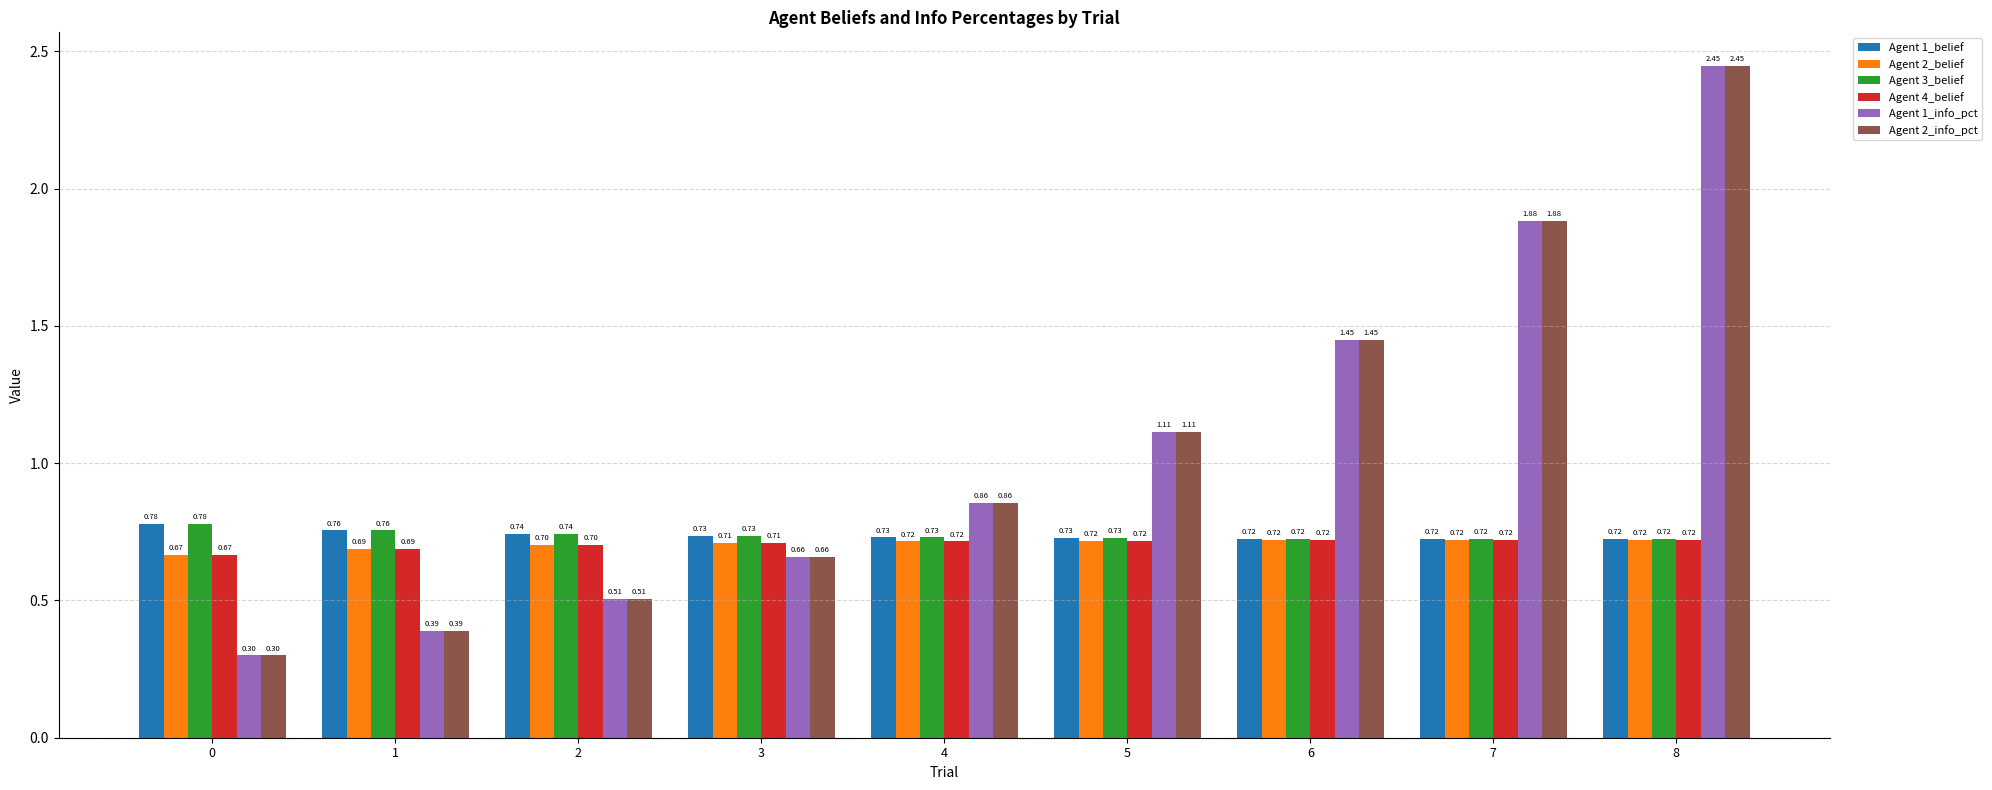

Where is Agent 1_info_pct nearest to the value 1?

5